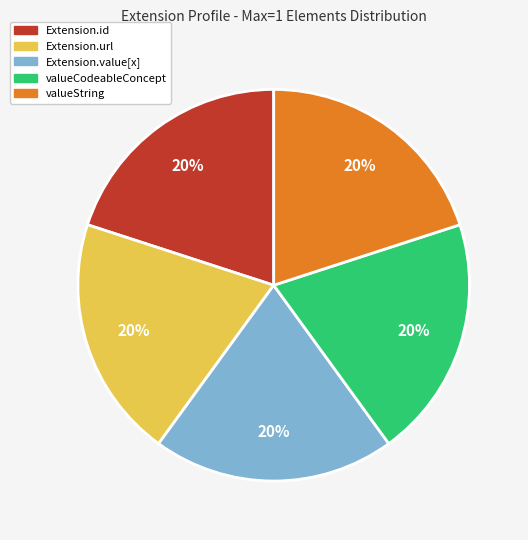

Is there any slice that represents more than half of the pie?

No